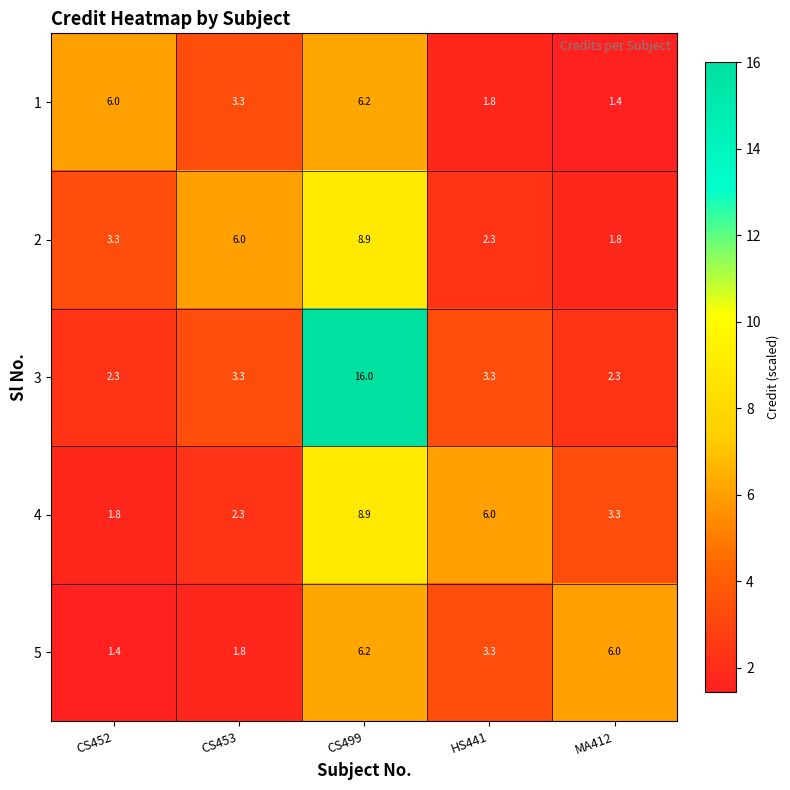

Rank the series at MA412 from lowest to highest value.

1, 2, 3, 4, 5